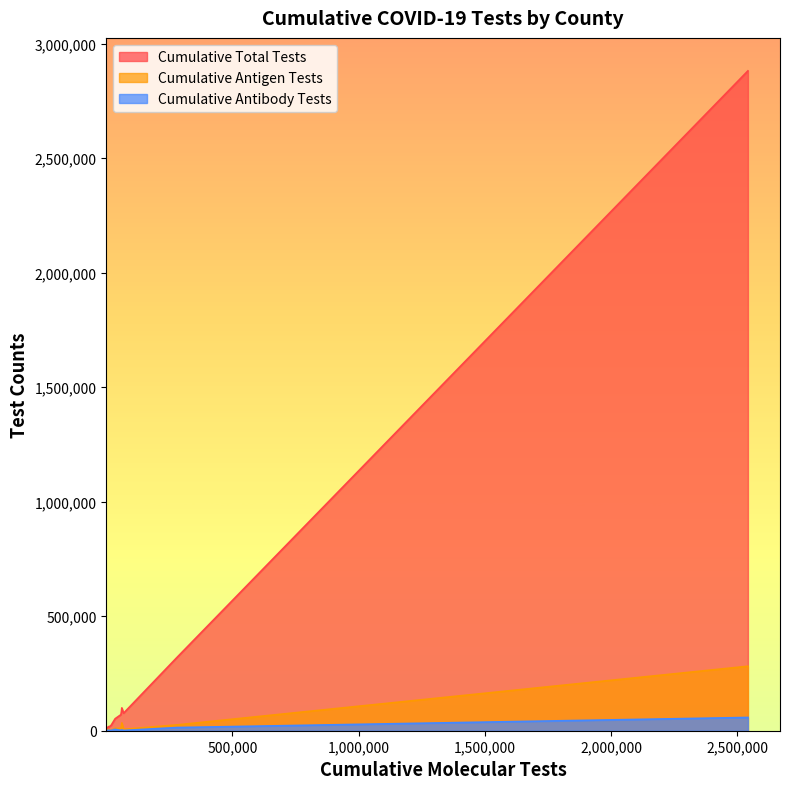

Reading left to right, list all the values displayed in this chart.

Cumulative Total Tests: 1315	2387	2796	4285	7859	18263	14604	23945	52381	70259	83002	99726	76529	318519	2880976
Cumulative Antigen Tests: 314	948	696	633	3100	6584	4670	2247	10591	10094	21157	34133	6139	25359	281593
Cumulative Antibody Tests: 274	189	73	579	256	2390	563	1668	6094	1532	1286	3414	1245	13785	57923